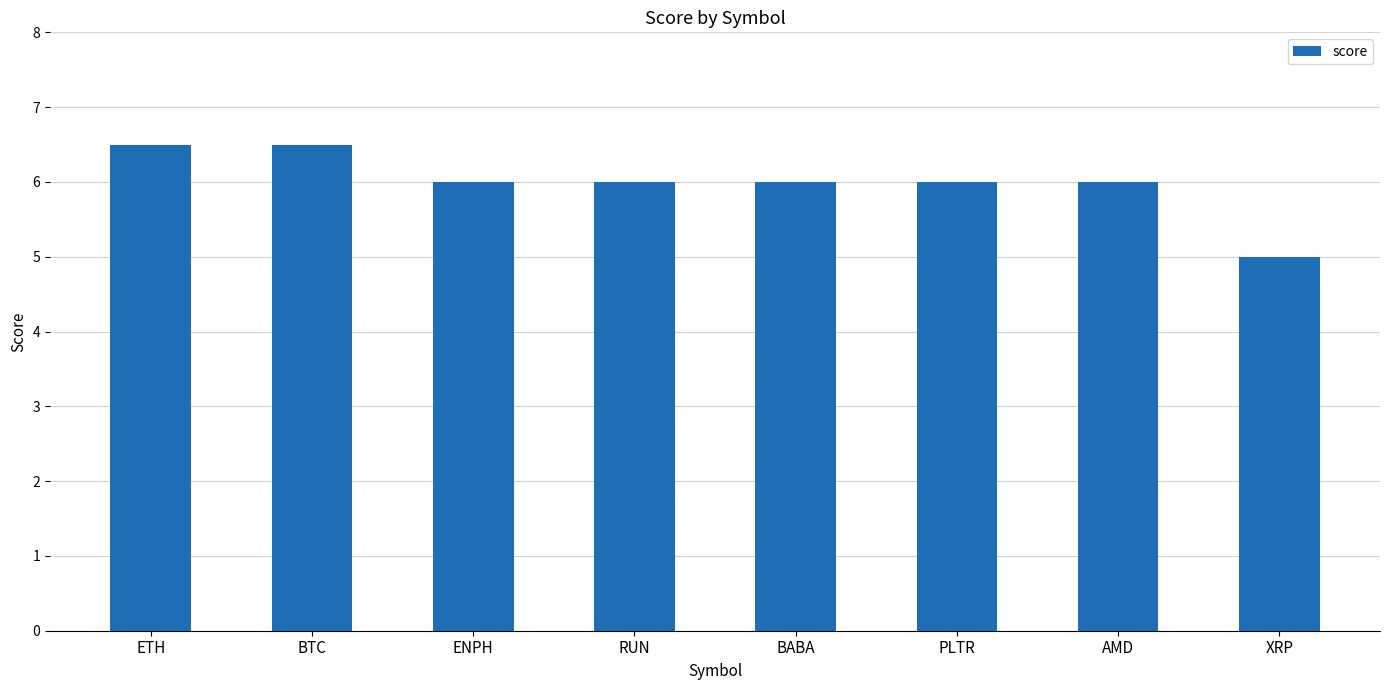

What is the sum of the values at AMD and BABA?

12.0